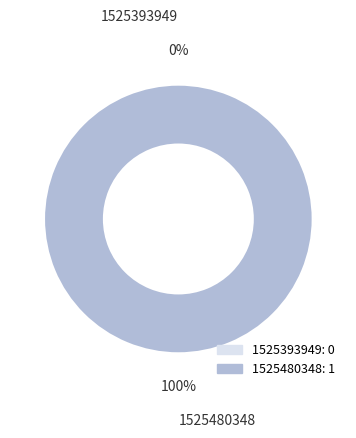

Rank the categories by value from lowest to highest.

1525393949, 1525480348